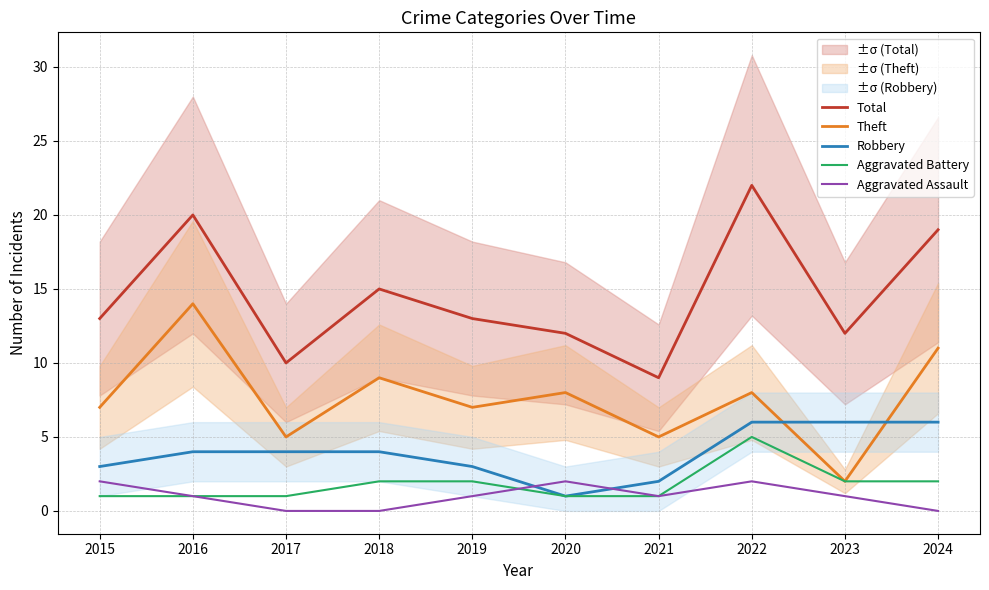

Which has a higher value, 2019 or 2022?

2022